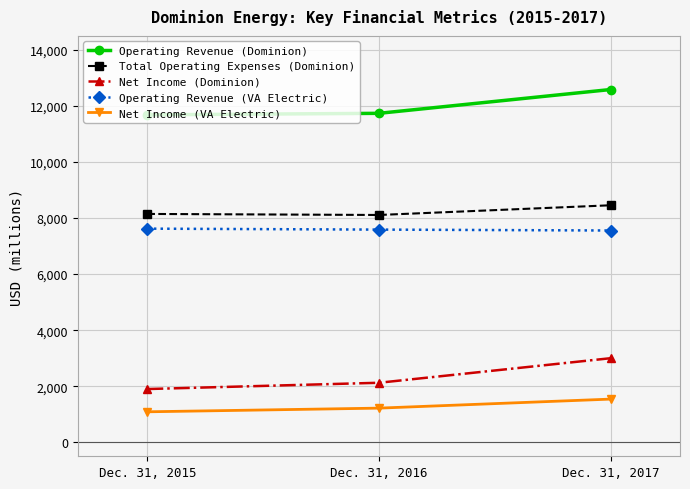

Is it true that Operating Revenue (VA Electric) equals 4426 at Dec. 31, 2017?

False